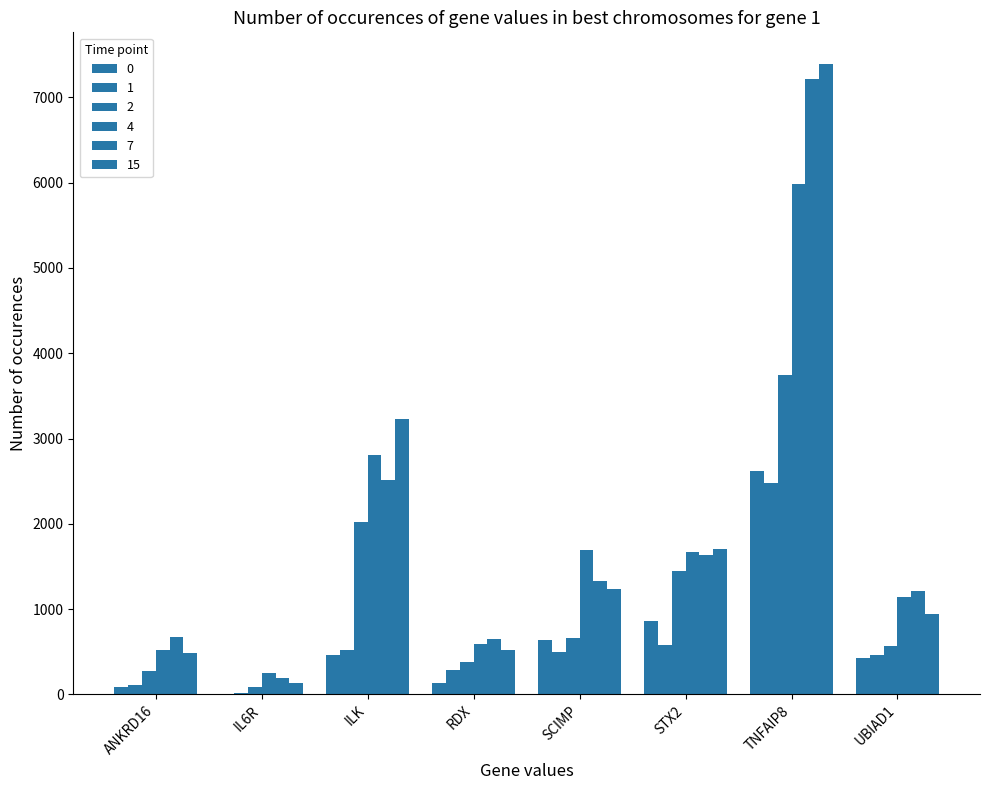

The 1 series shows 890.2 at ILK. True or false?

False